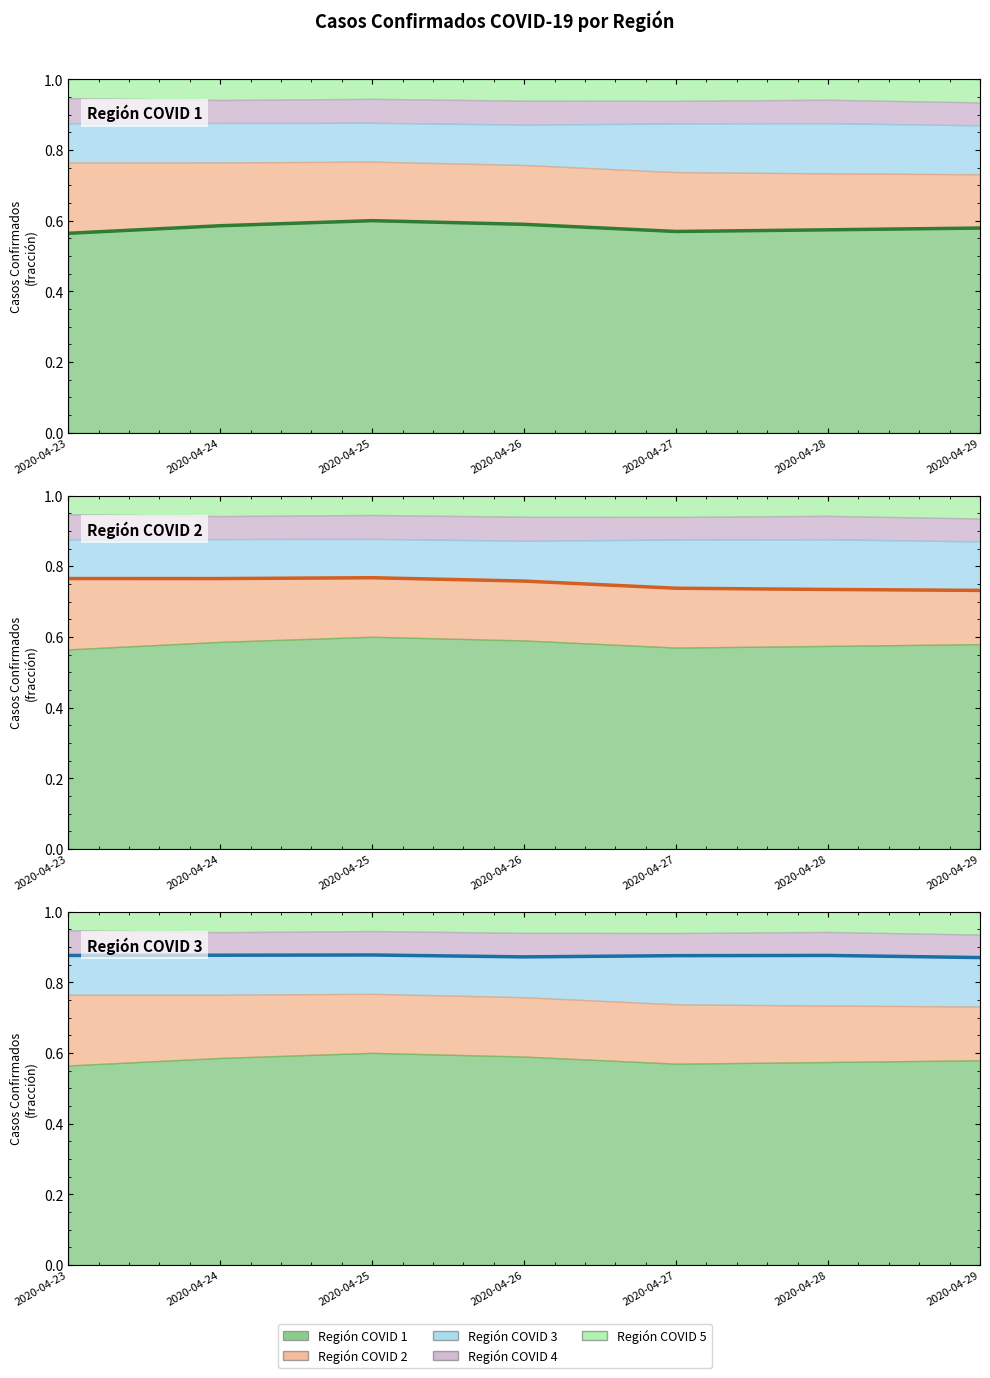

What value does the Región COVID 3 (boundary) series have at 2020-04-28?

0.9